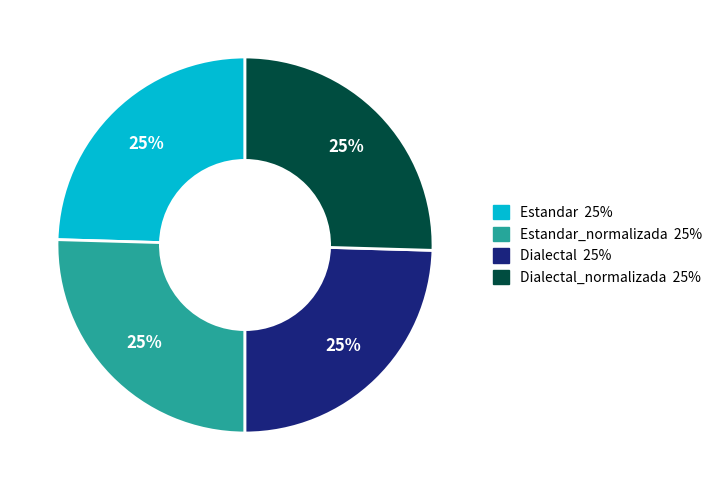

How many slices are in this pie chart?

4